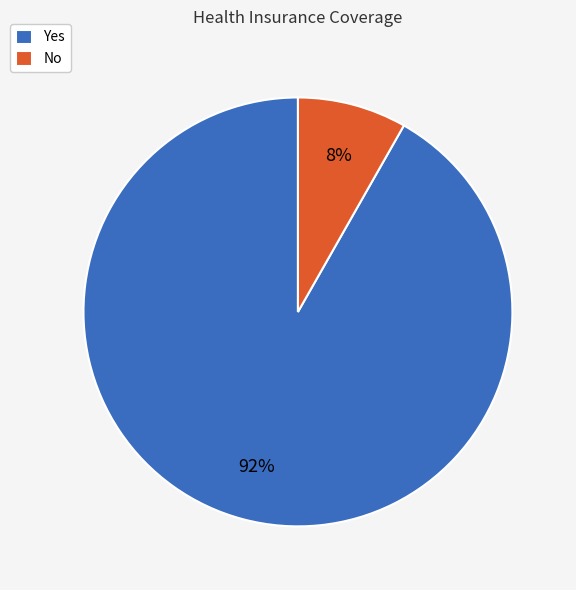

True or false: Yes accounts for 99% of the total.

False